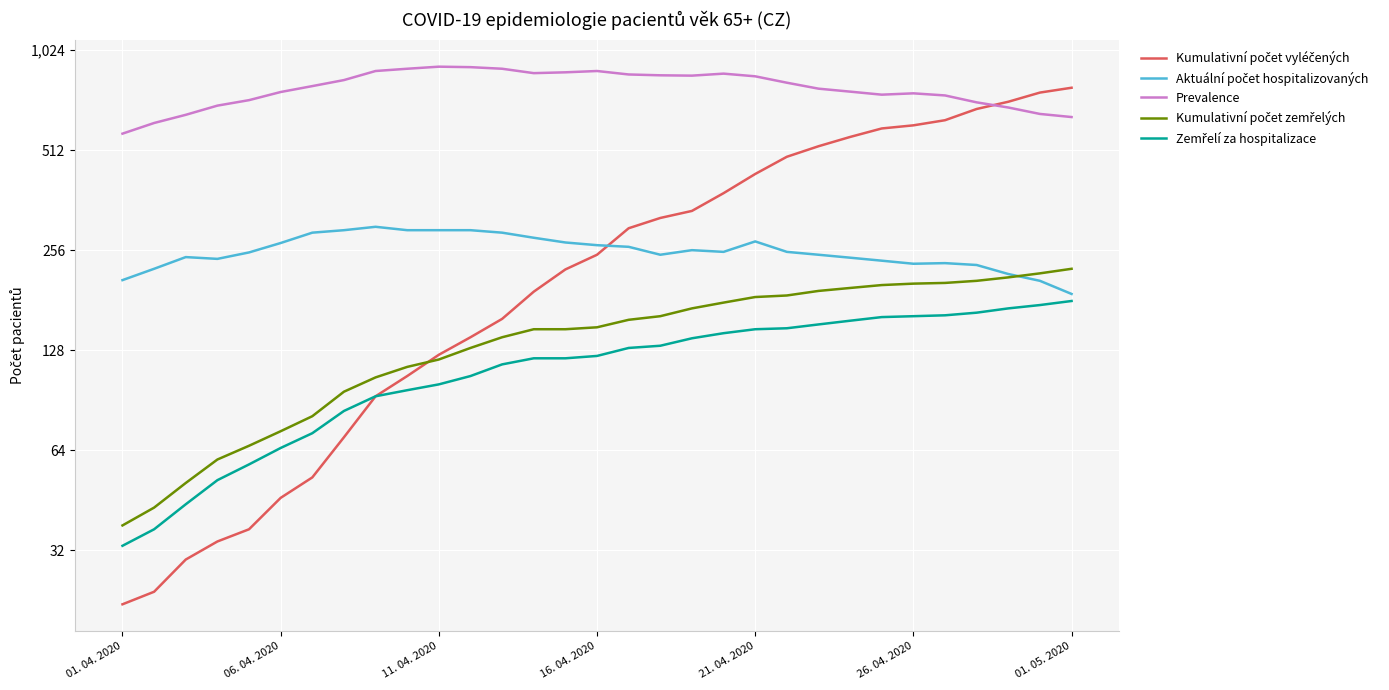

How many lines are shown in the chart?

5